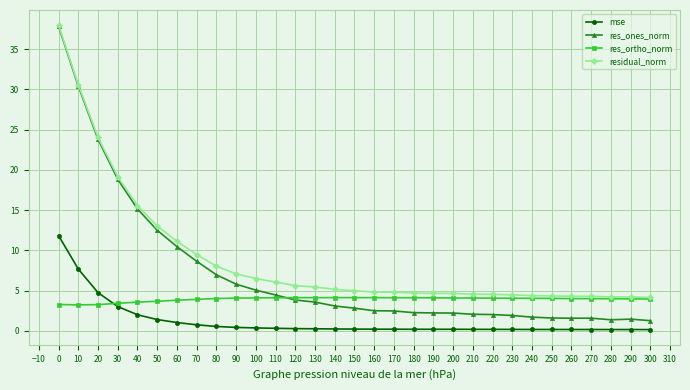

What is the lowest value of the res_ortho_norm series?

3.2